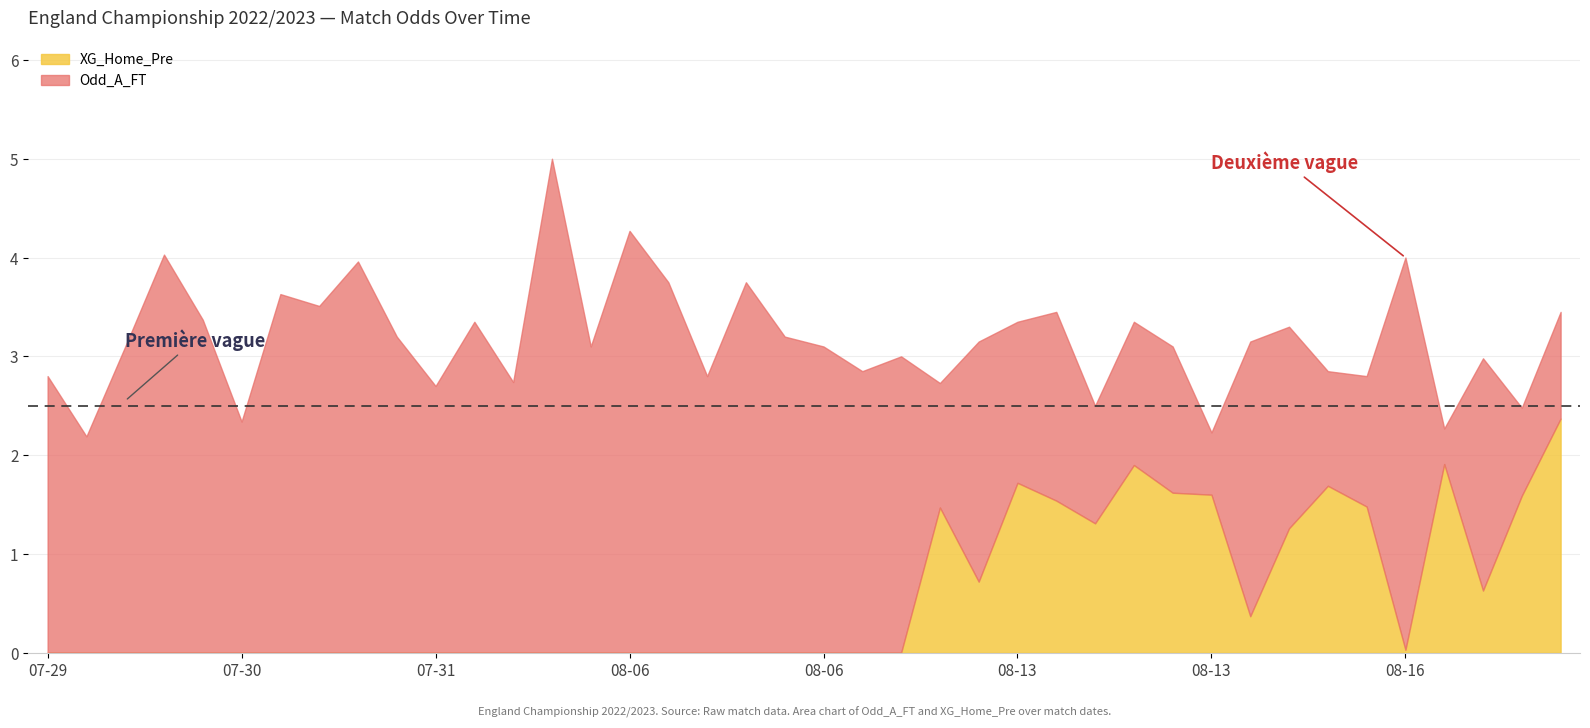

True or false: Odd_A_FT and XG_Home_Pre intersect in this chart.

False